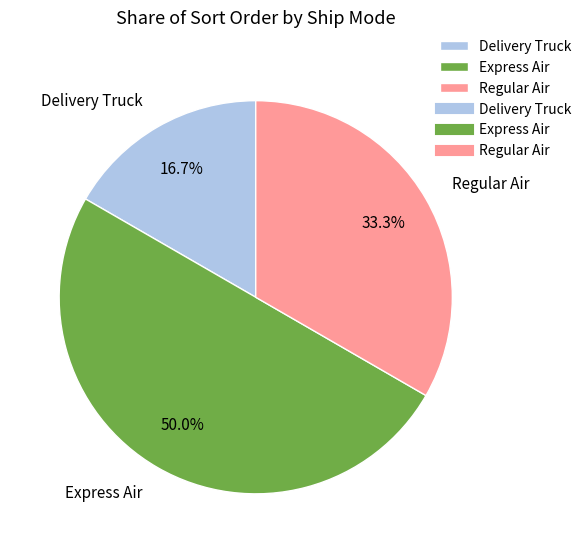

Which has a higher value, Delivery Truck or Regular Air?

Regular Air